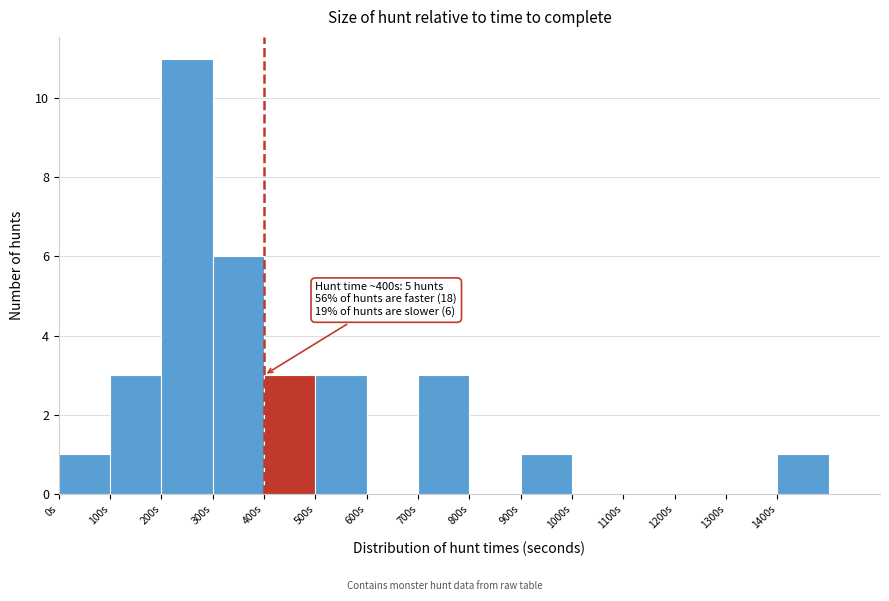

Which range on the x-axis has the tallest bar?

200 to 300